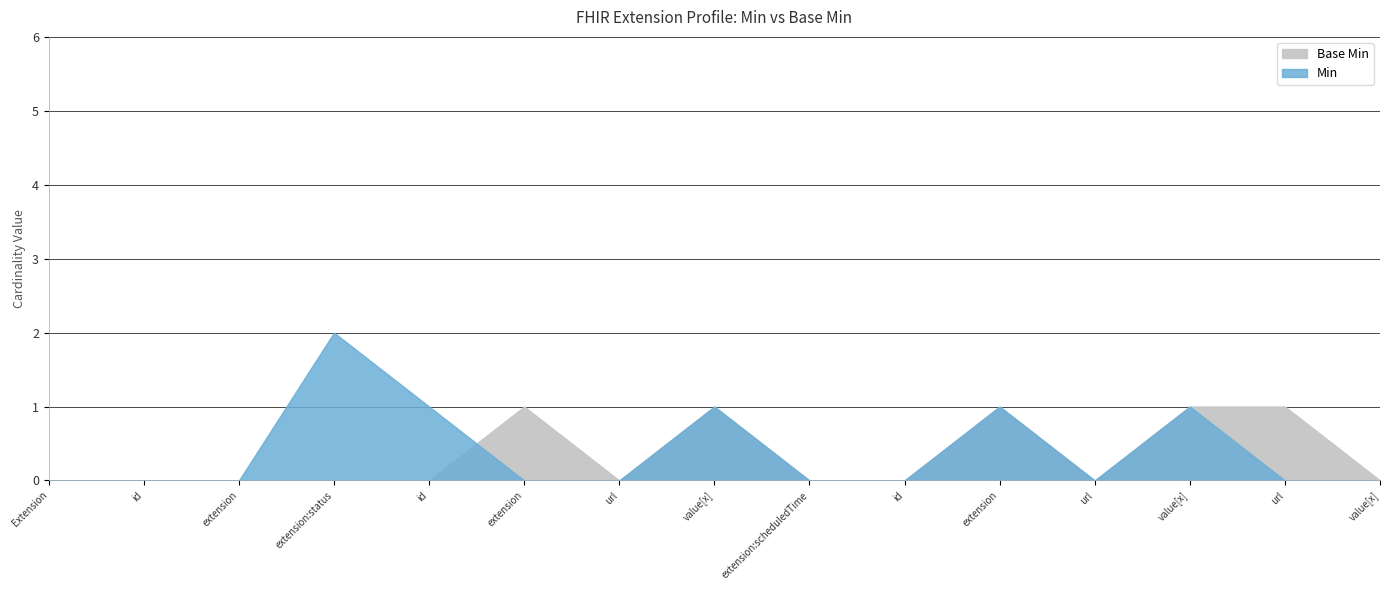

List the series in order of their overall mean, lowest first.

Base Min, Min